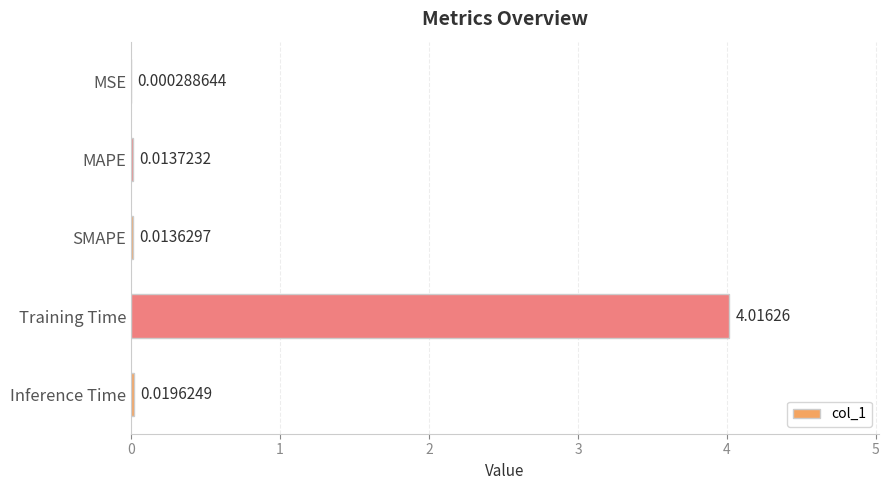

At which label is the value closest to 2?

Inference Time